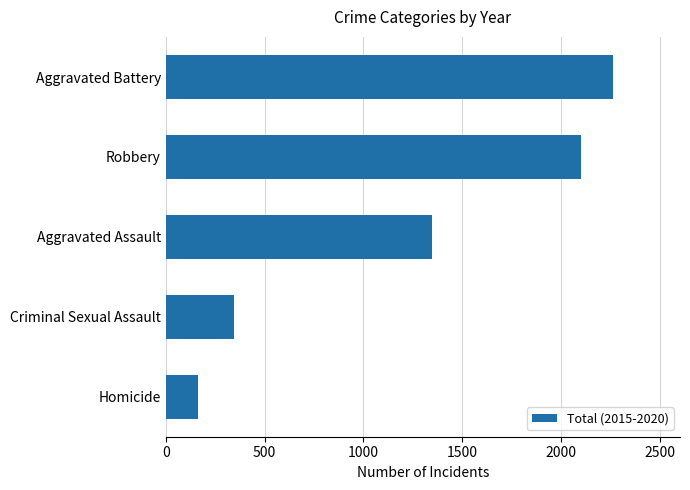

Between Homicide and Aggravated Assault, which is larger?

Aggravated Assault